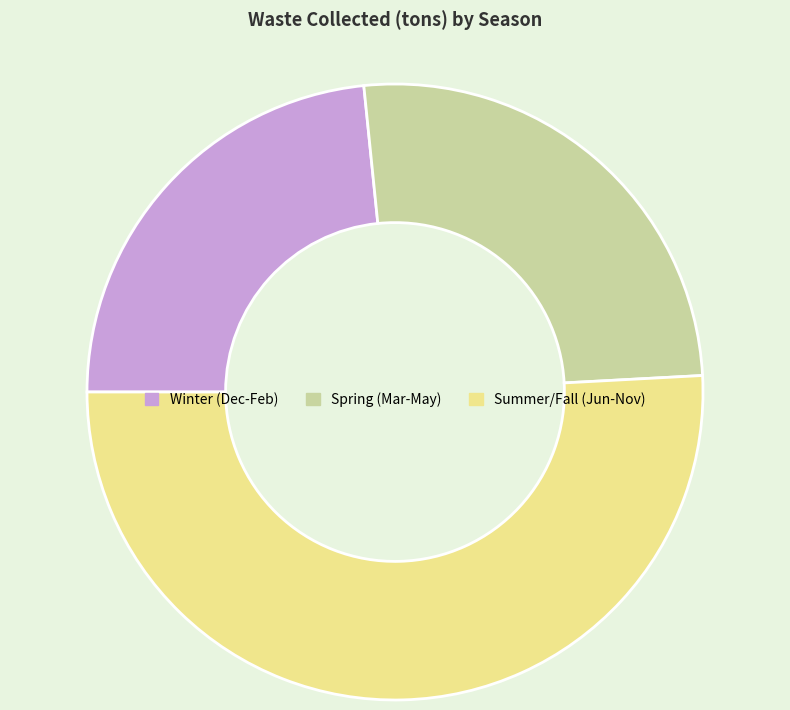

What is the largest slice in the pie chart?

Summer/Fall (Jun-Nov)